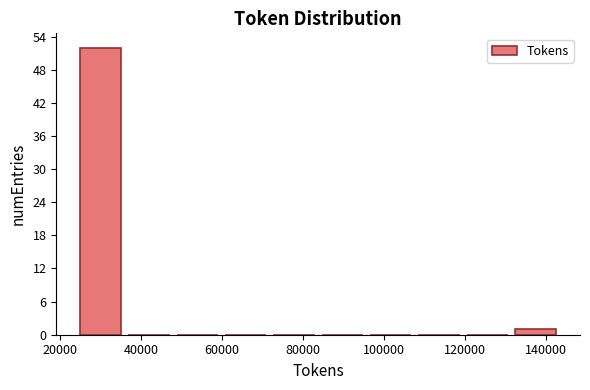

Reading left to right, list every bar in this chart as the range it spans on the x-axis followed by its height. Neither the bar edges nor the heights are printed on the chart, so give them approximately, as read against the axes.

24000 to 36000: 52
36000 to 48000: 0
48000 to 60000: 0
60000 to 72000: 0
72000 to 84000: 0
84000 to 96000: 0
96000 to 108000: 0
108000 to 120000: 0
120000 to 132000: 0
132000 to 144000: 1